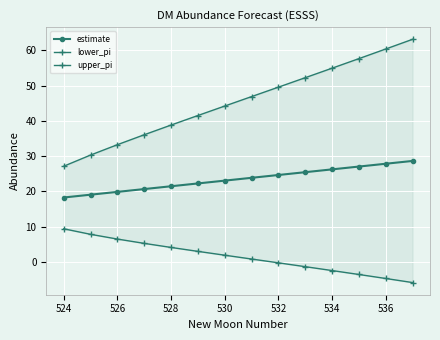

What is the difference between the estimate values at 526 and 532?

4.8